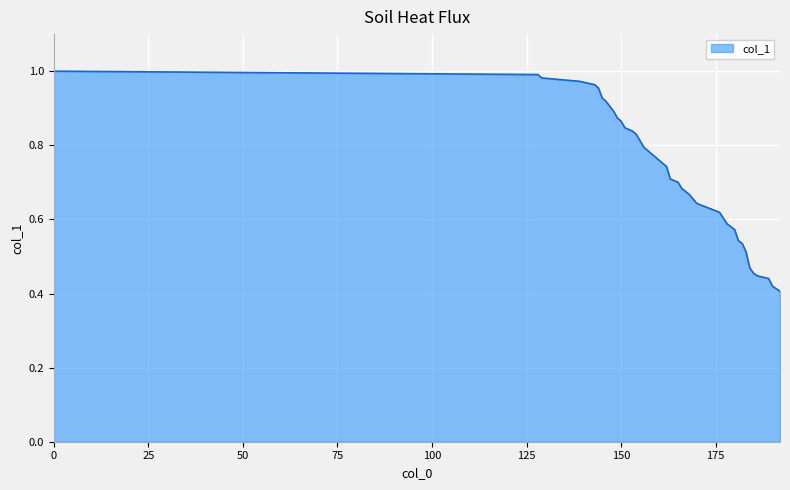

True or false: there are more than 0 points higher than both neighbors.

False